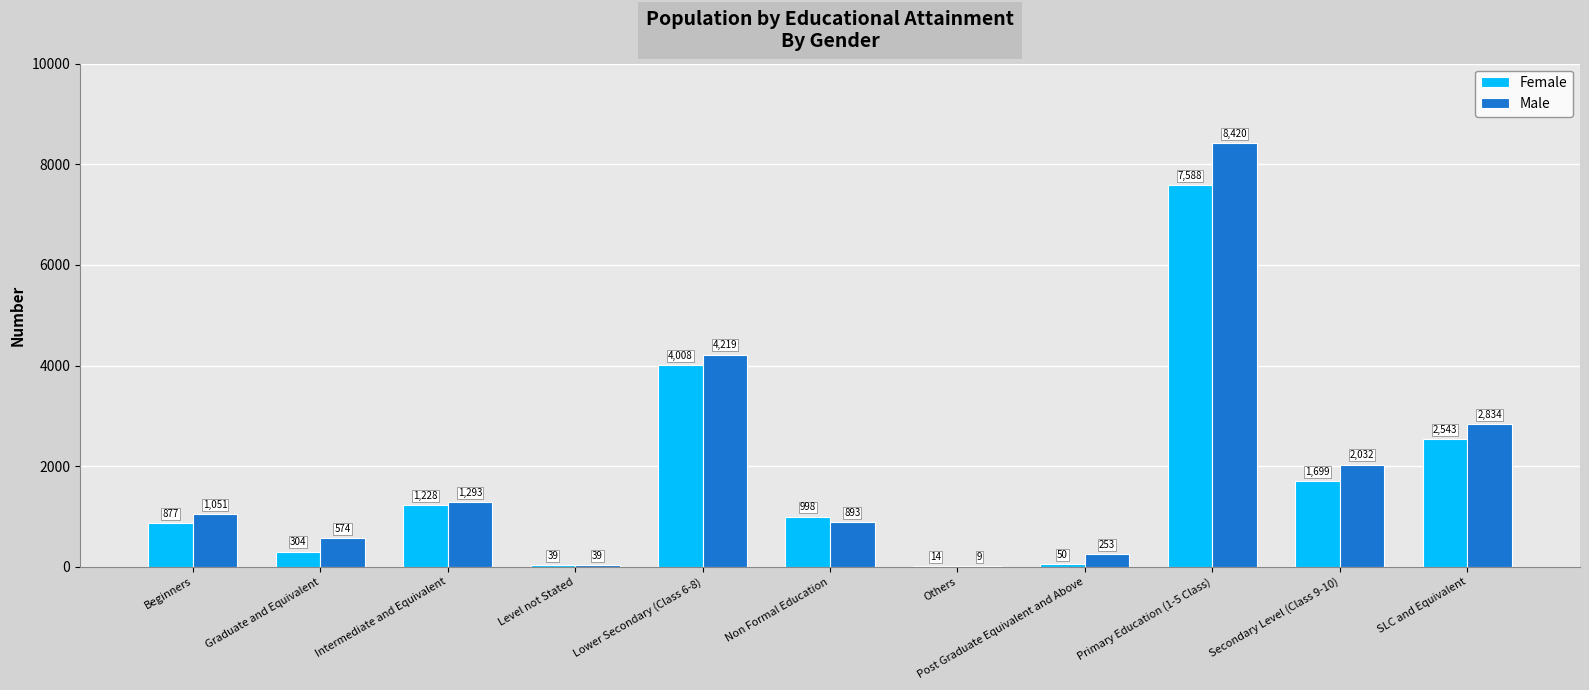

What is the sum of the Male values at Lower Secondary (Class 6-8) and Intermediate and Equivalent?

5512